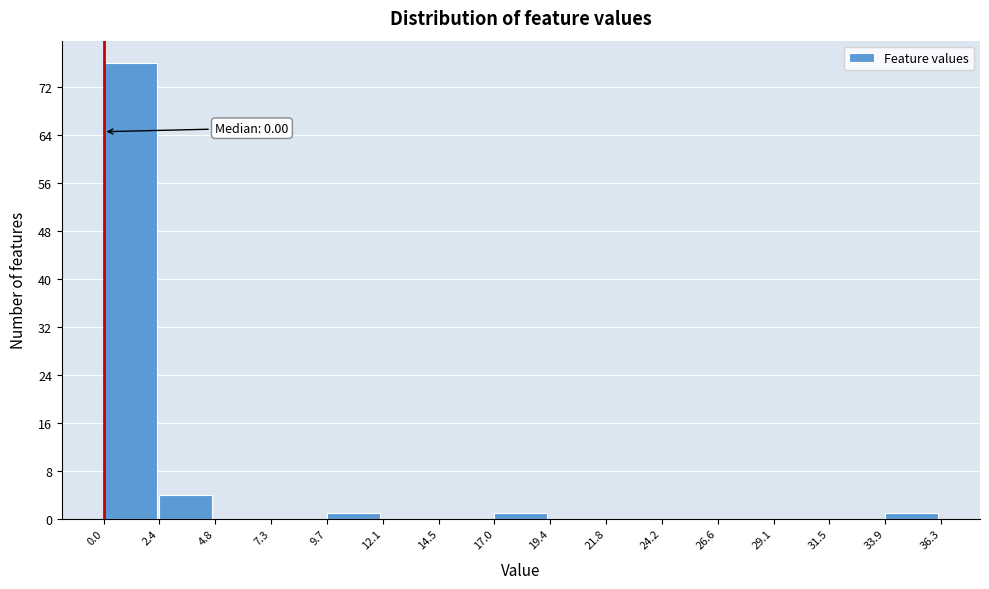

Over which range of the x-axis is the bar tallest?

0.0 to 2.4